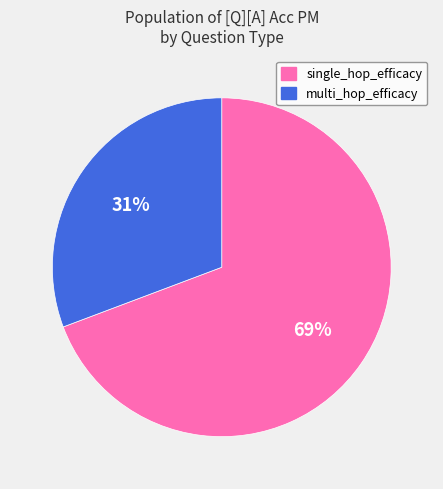

Which slice is the largest?

single_hop_efficacy